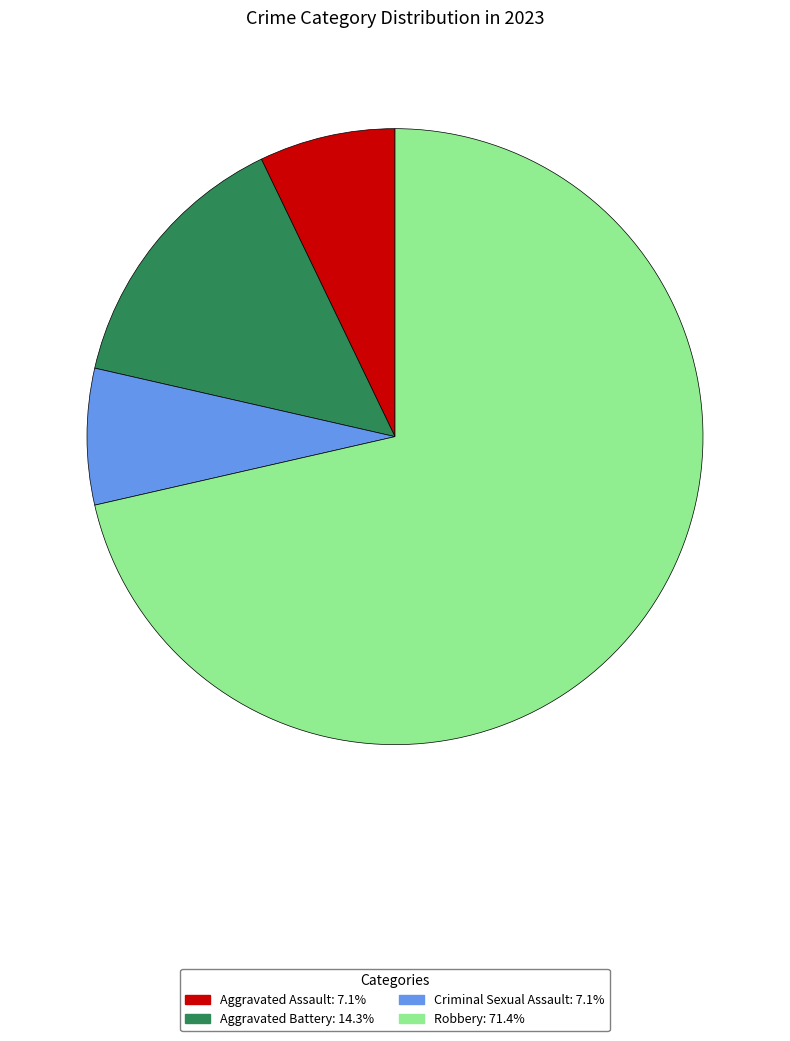

Which has a higher value, Robbery or Criminal Sexual Assault?

Robbery